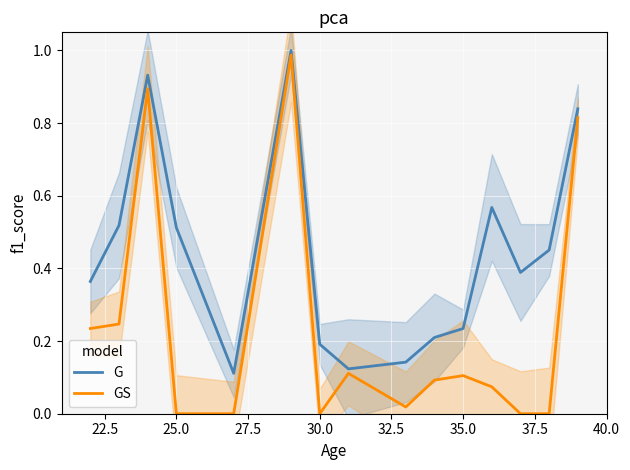

Which series has the largest total across all categories?

G